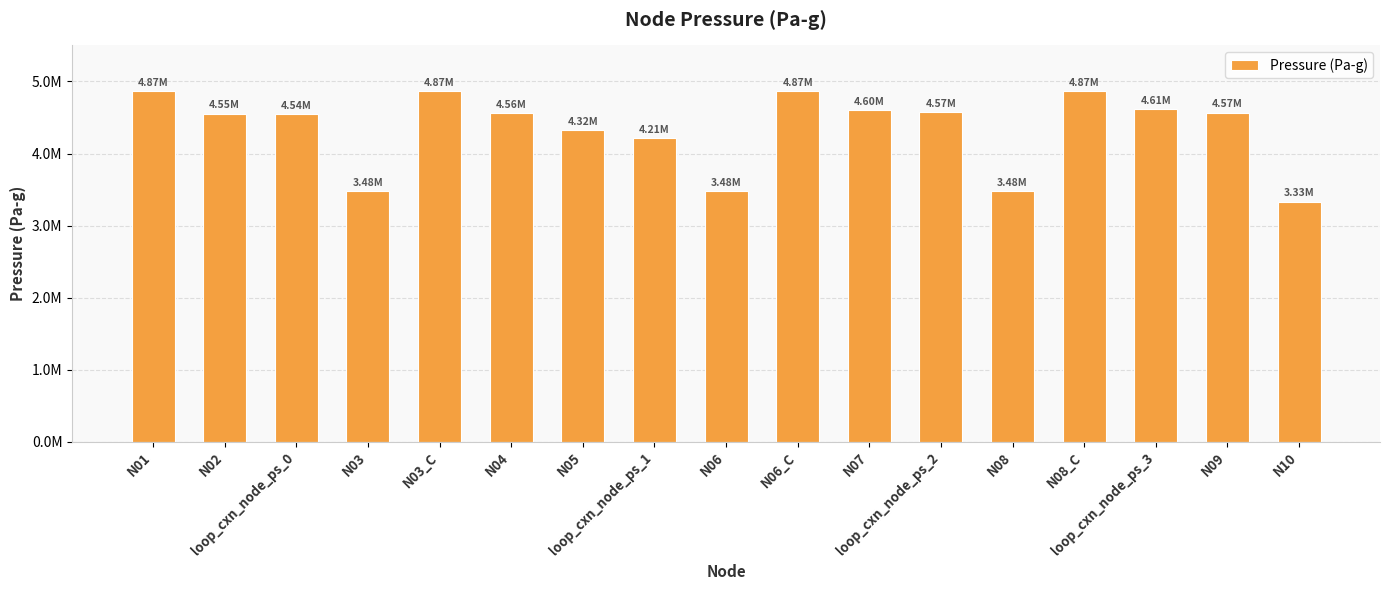

At which label does the data first exceed 4559591?

N01